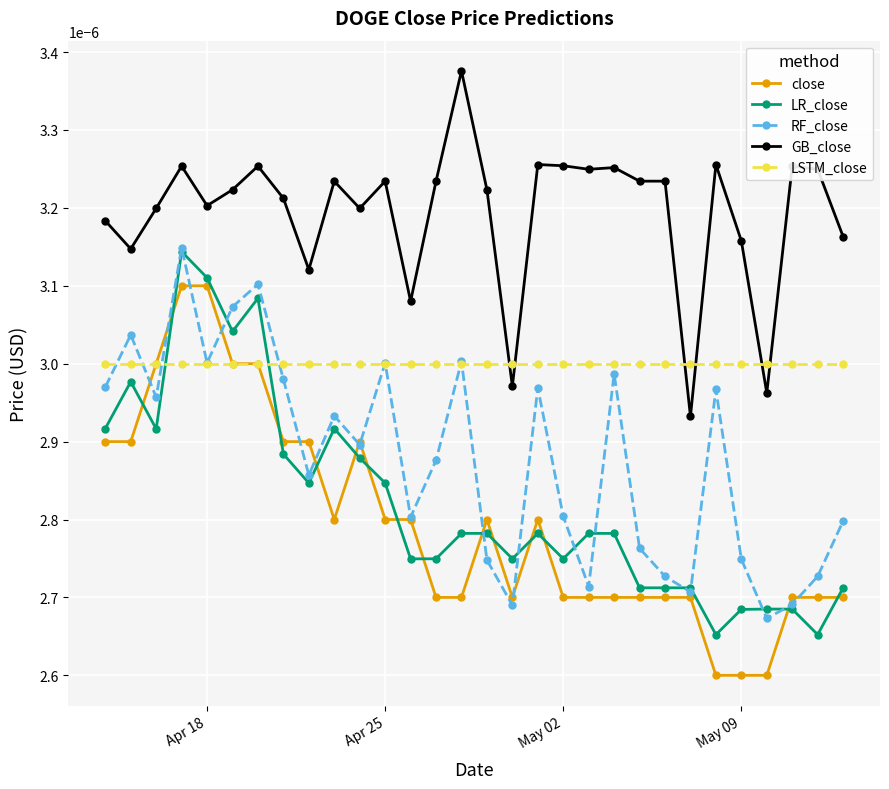

True or false: LR_close has more than 0 interior local peaks.

True